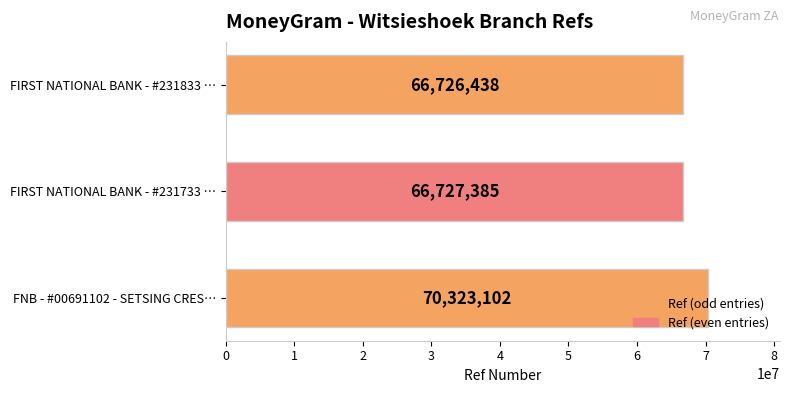

How many data points does each series have?

3